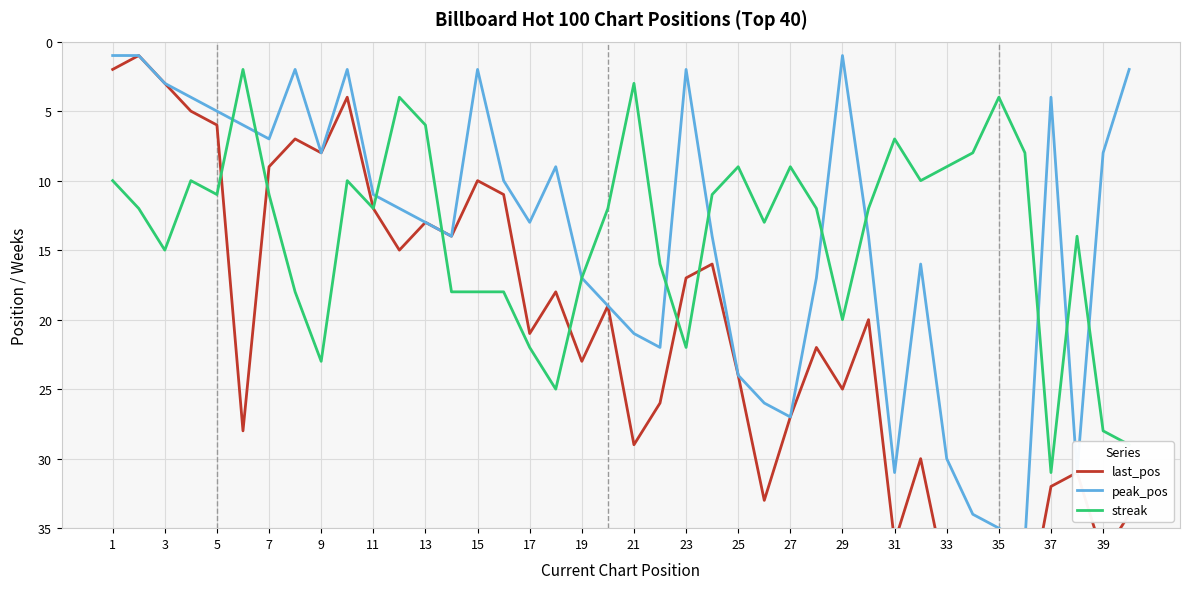

What is the minimum value shown in the chart?

1